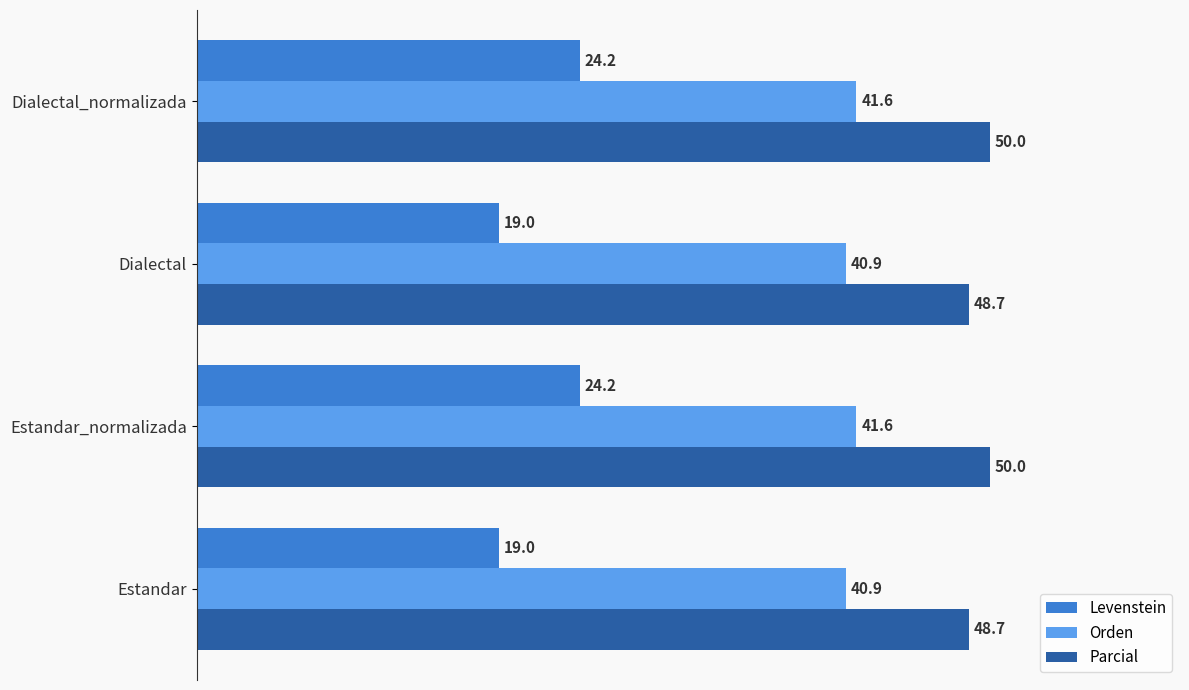

At Dialectal, list the series in order from smallest to largest.

Levenstein, Orden, Parcial